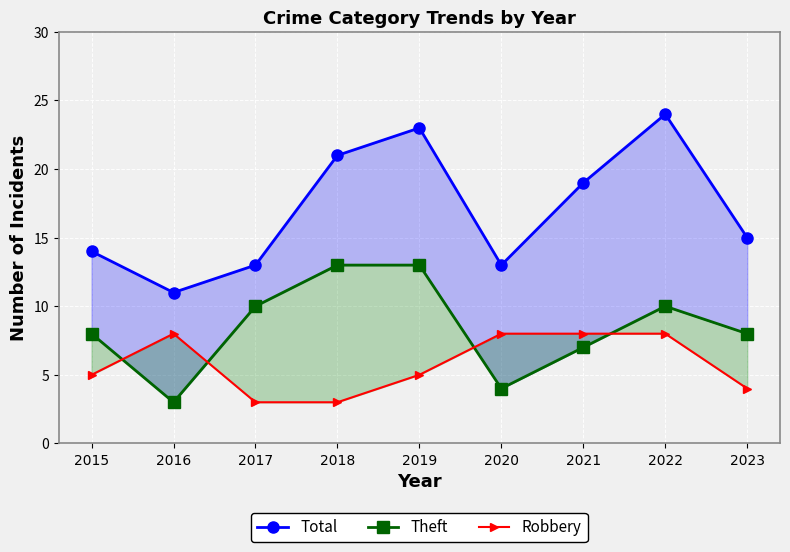

List the labels in order of Robbery value, largest first.

2016, 2020, 2021, 2022, 2015, 2019, 2023, 2017, 2018